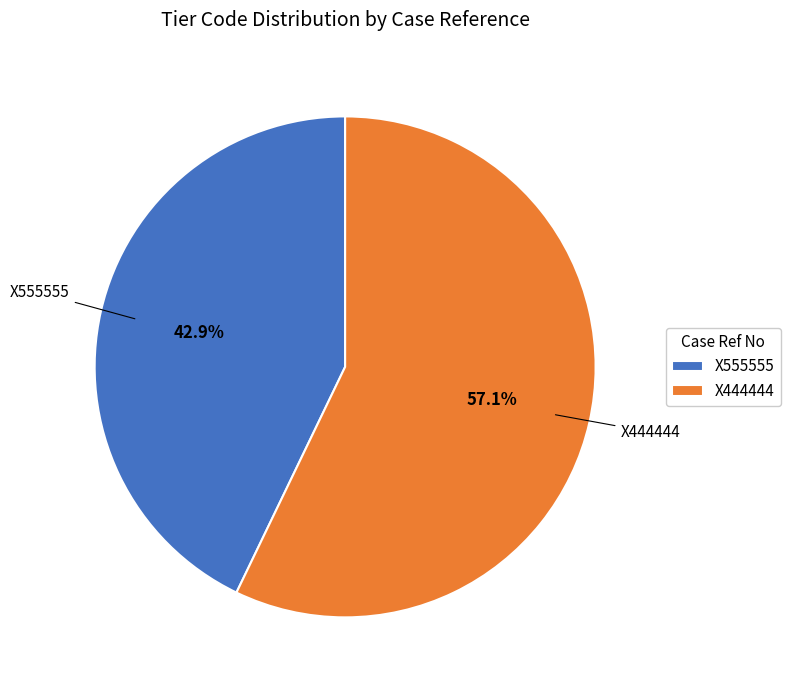

How much of the chart is everything except X555555?

57.1%